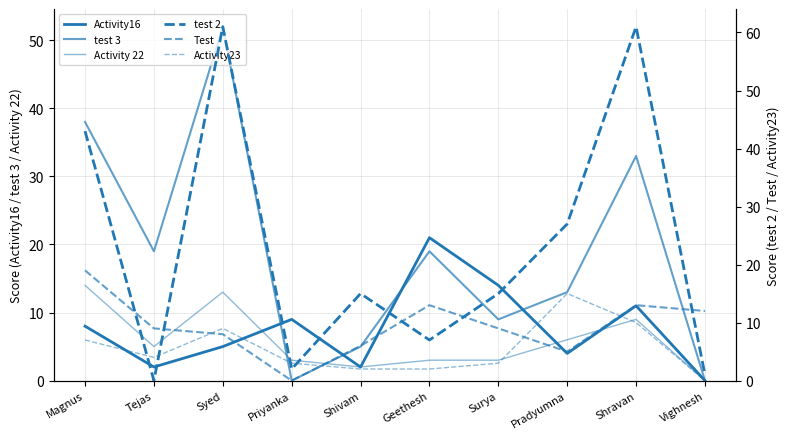

Is this an area chart (filled region under the line)?

No